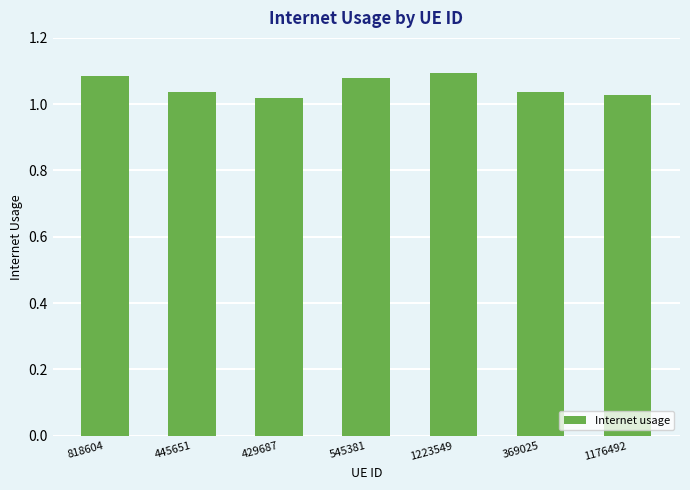

True or false: the data shows 1.8 at 1223549.

False